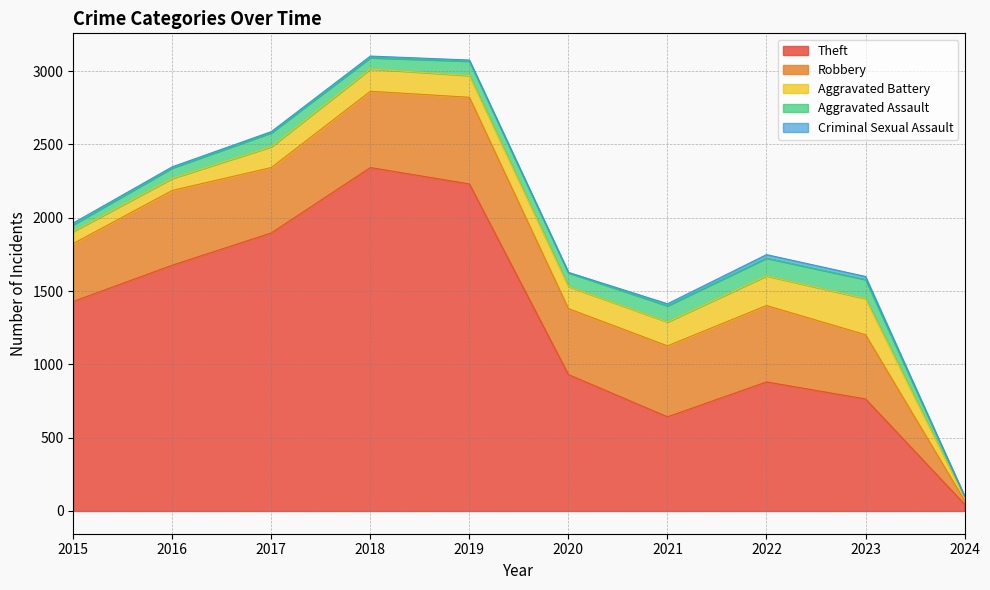

Where is the first local minimum for Aggravated Assault?

2018